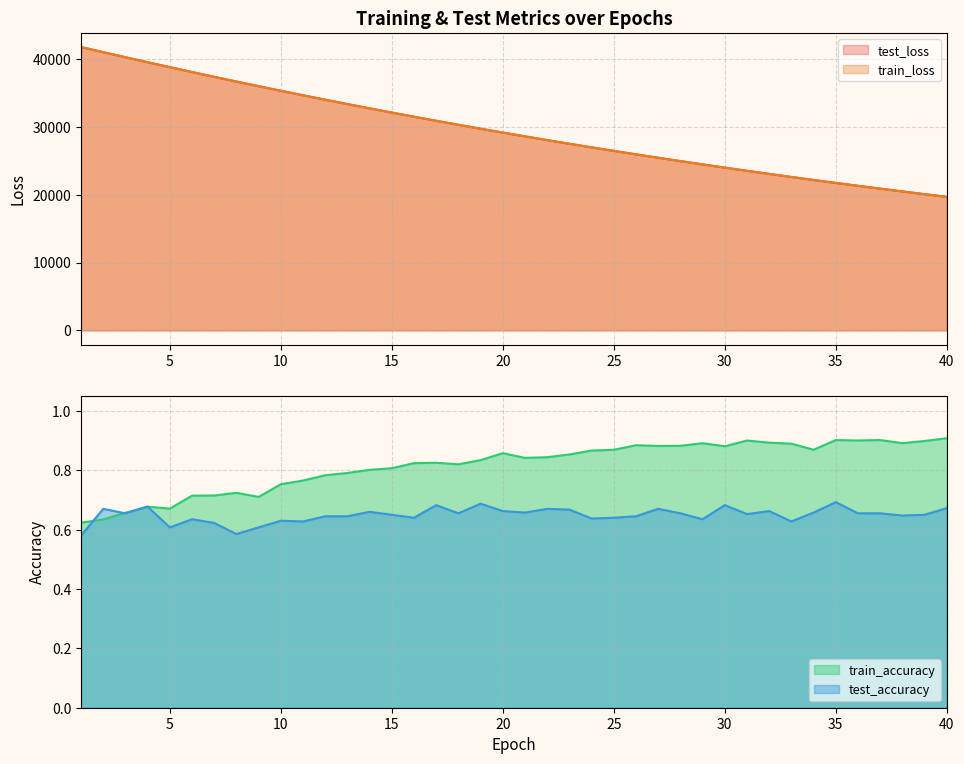

What is the approximate value of test_loss at 31?

23519.6